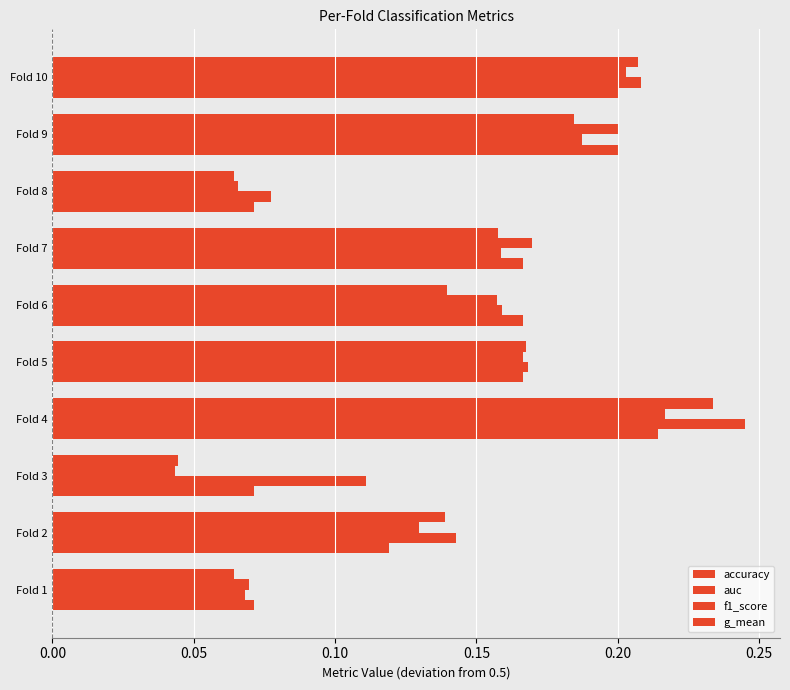

Count the number of categories in the chart.

10